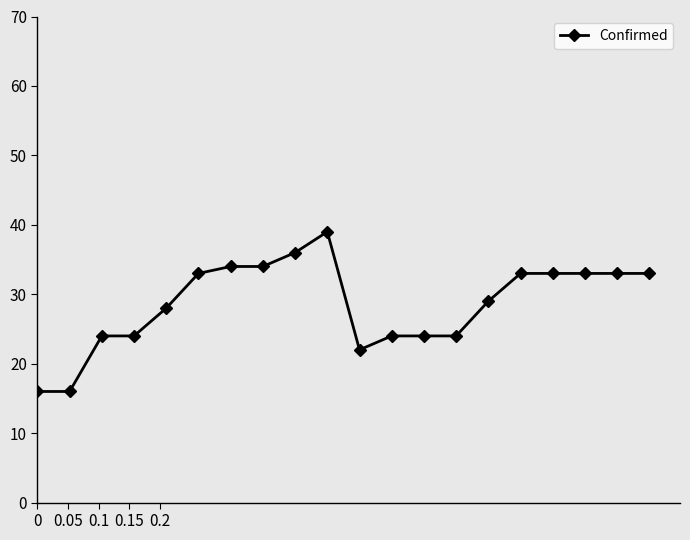

How many series are shown in this chart?

1